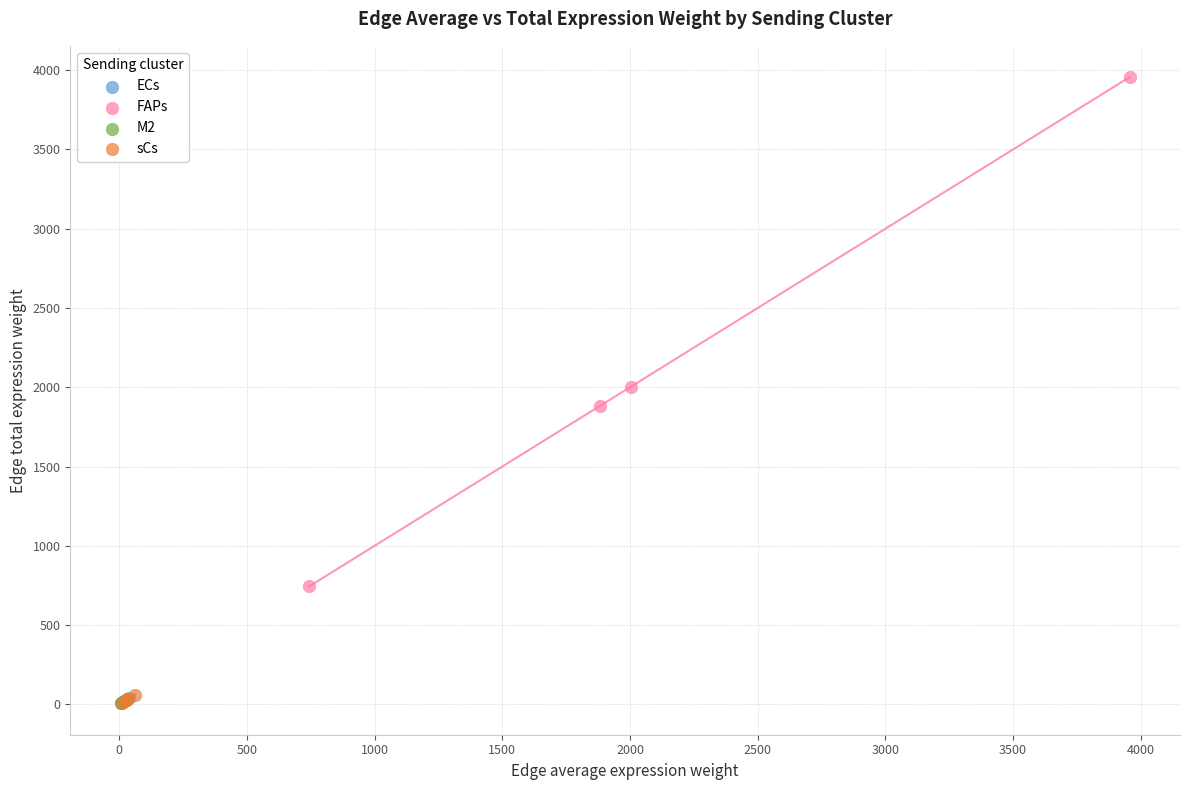

Which series reaches the maximum Y coordinate?

FAPs